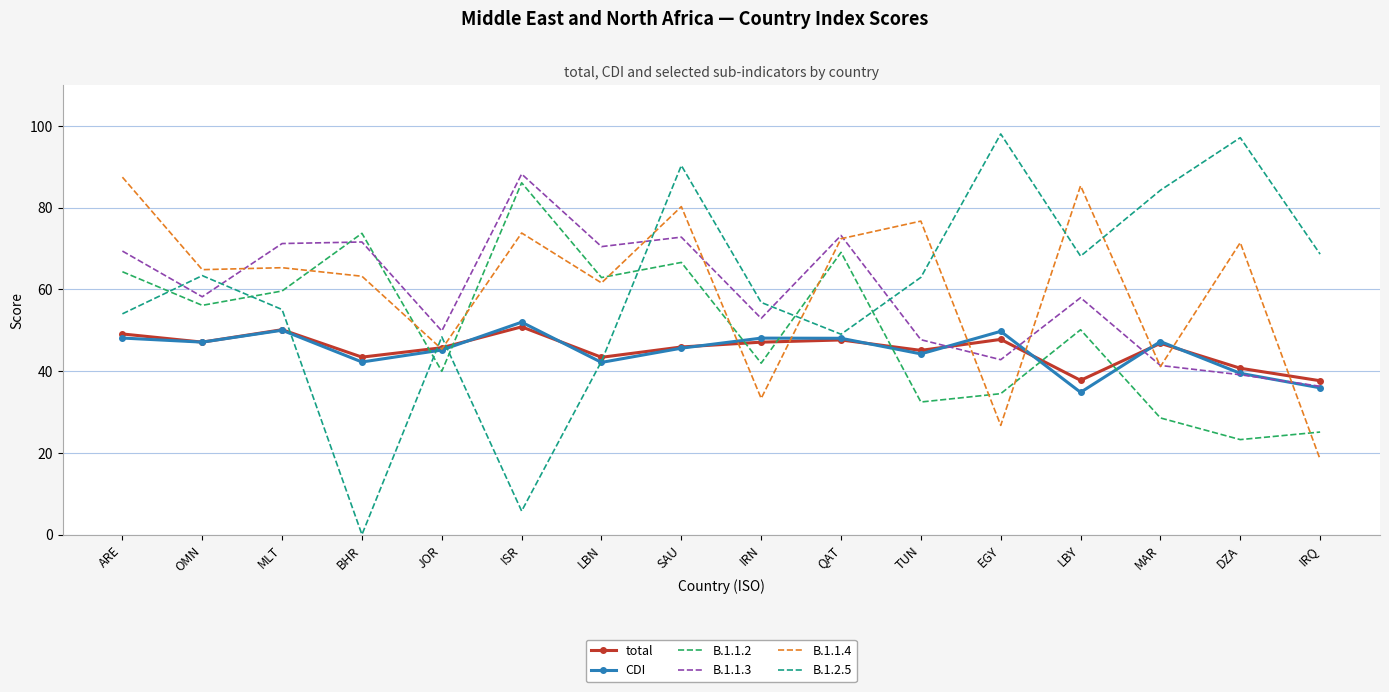

Where is the first local maximum for B.1.2.5?

OMN